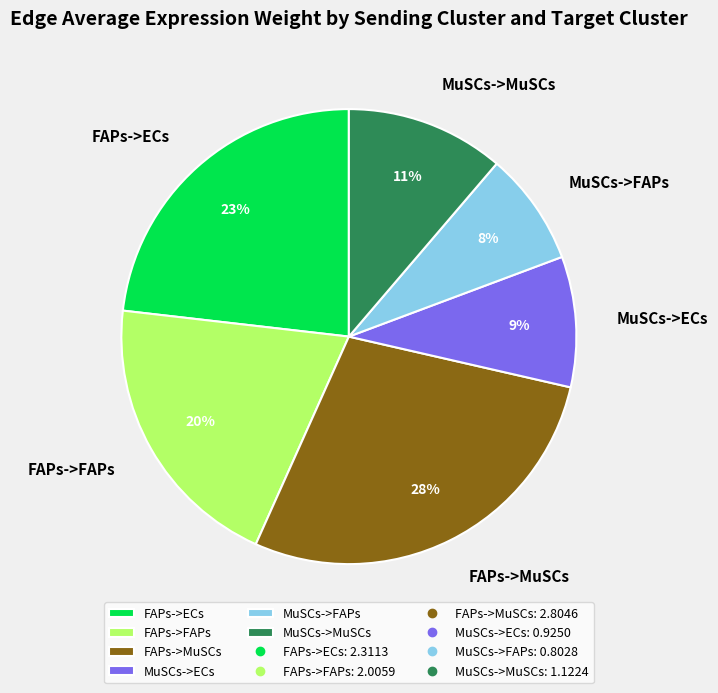

Which has a higher value, FAPs->ECs or FAPs->FAPs?

FAPs->ECs